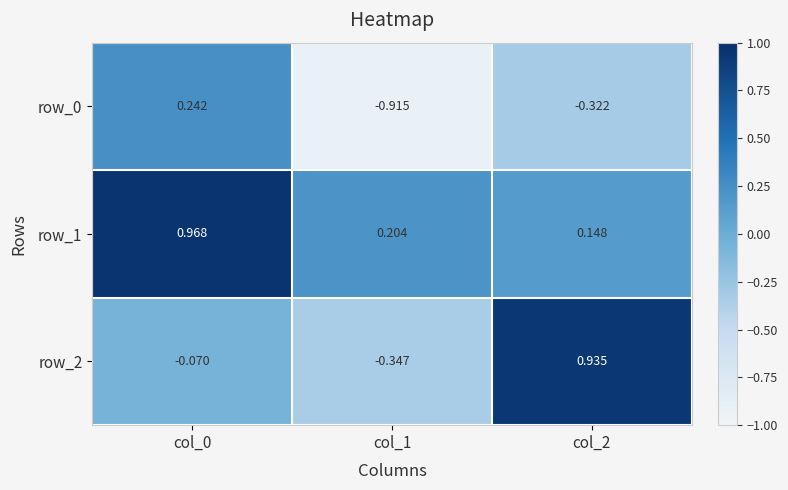

How many negative values does the row_2 series have?

2